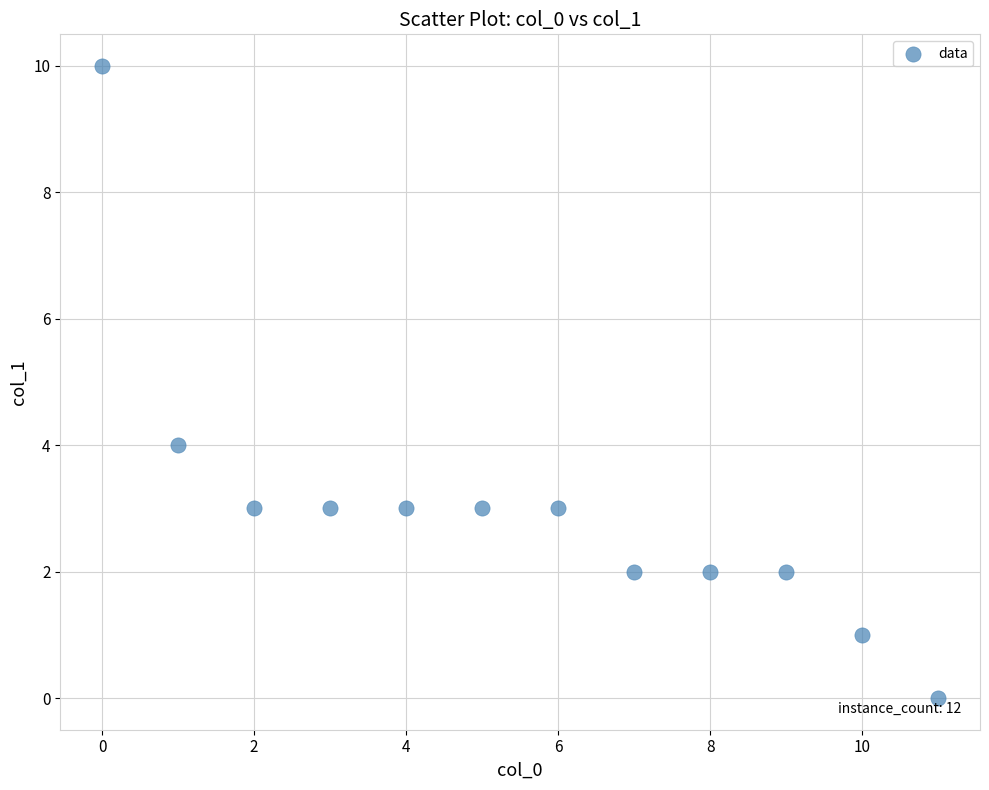

What Y value in the scatter plot is closest to 5?

4